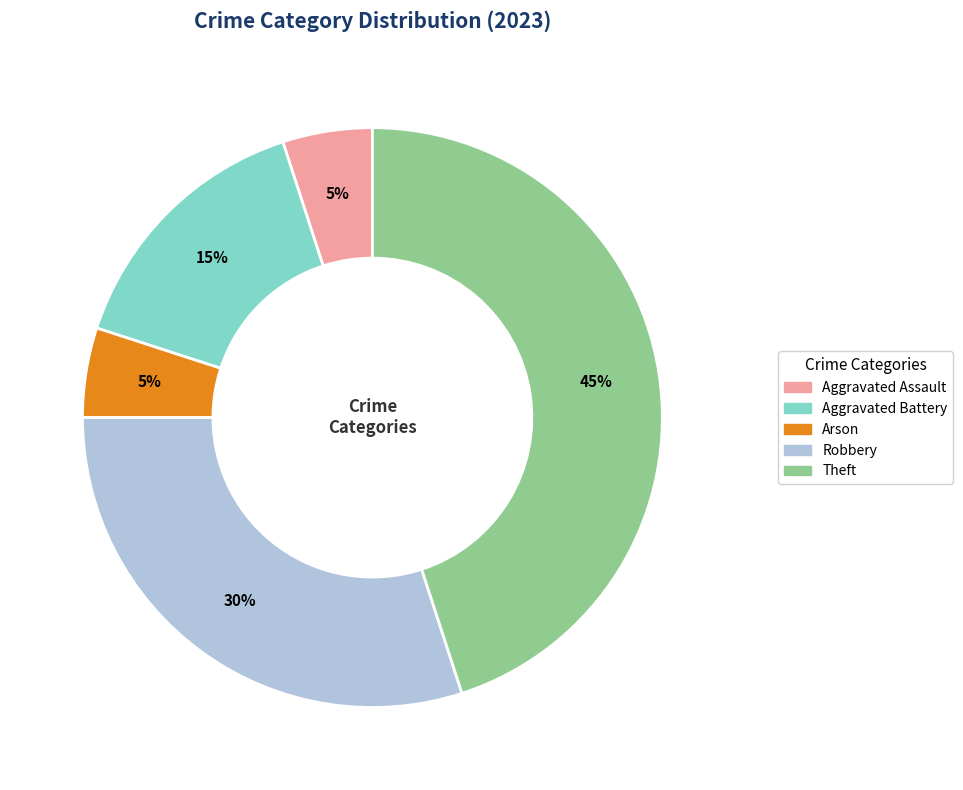

Which category has the biggest portion of the pie?

Theft